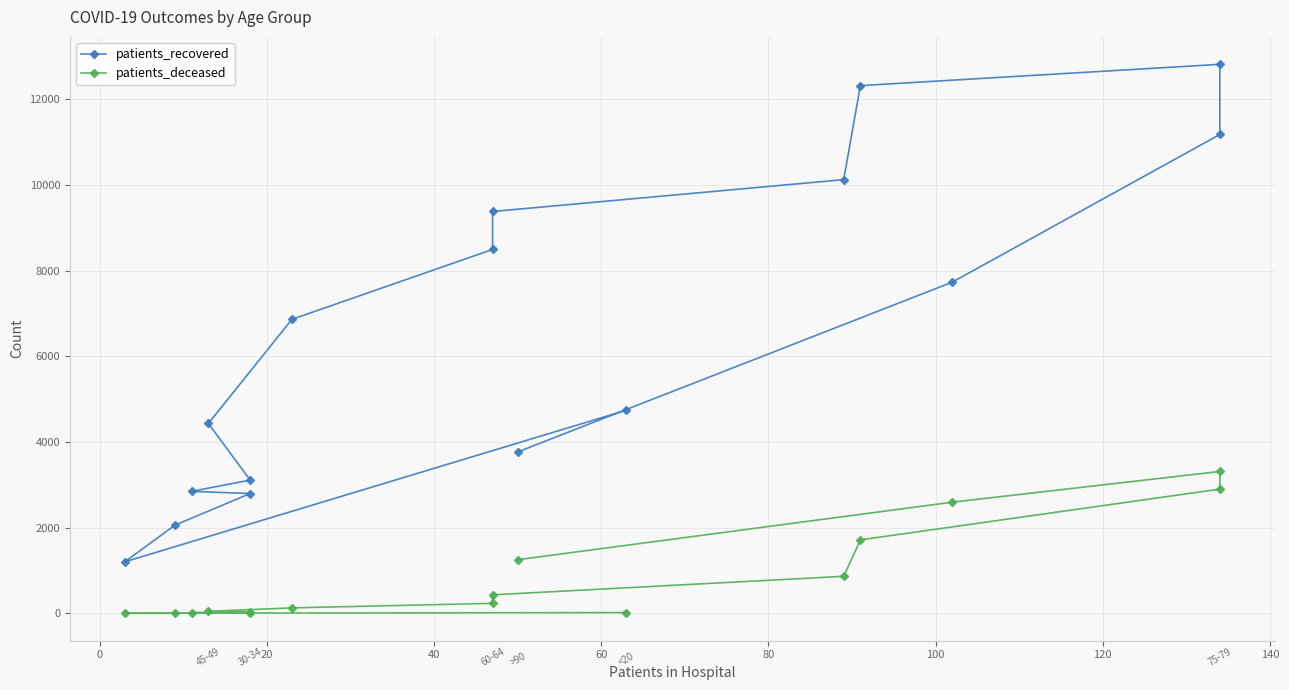

How many interior local valleys does the patients_recovered series have?

1